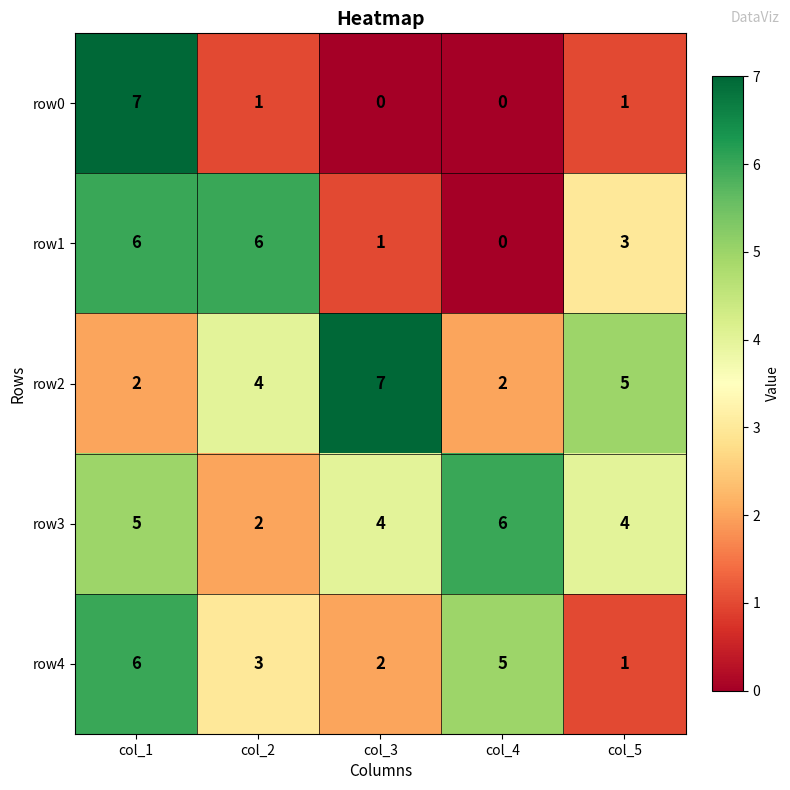

Which series has the largest total across all categories?

row3